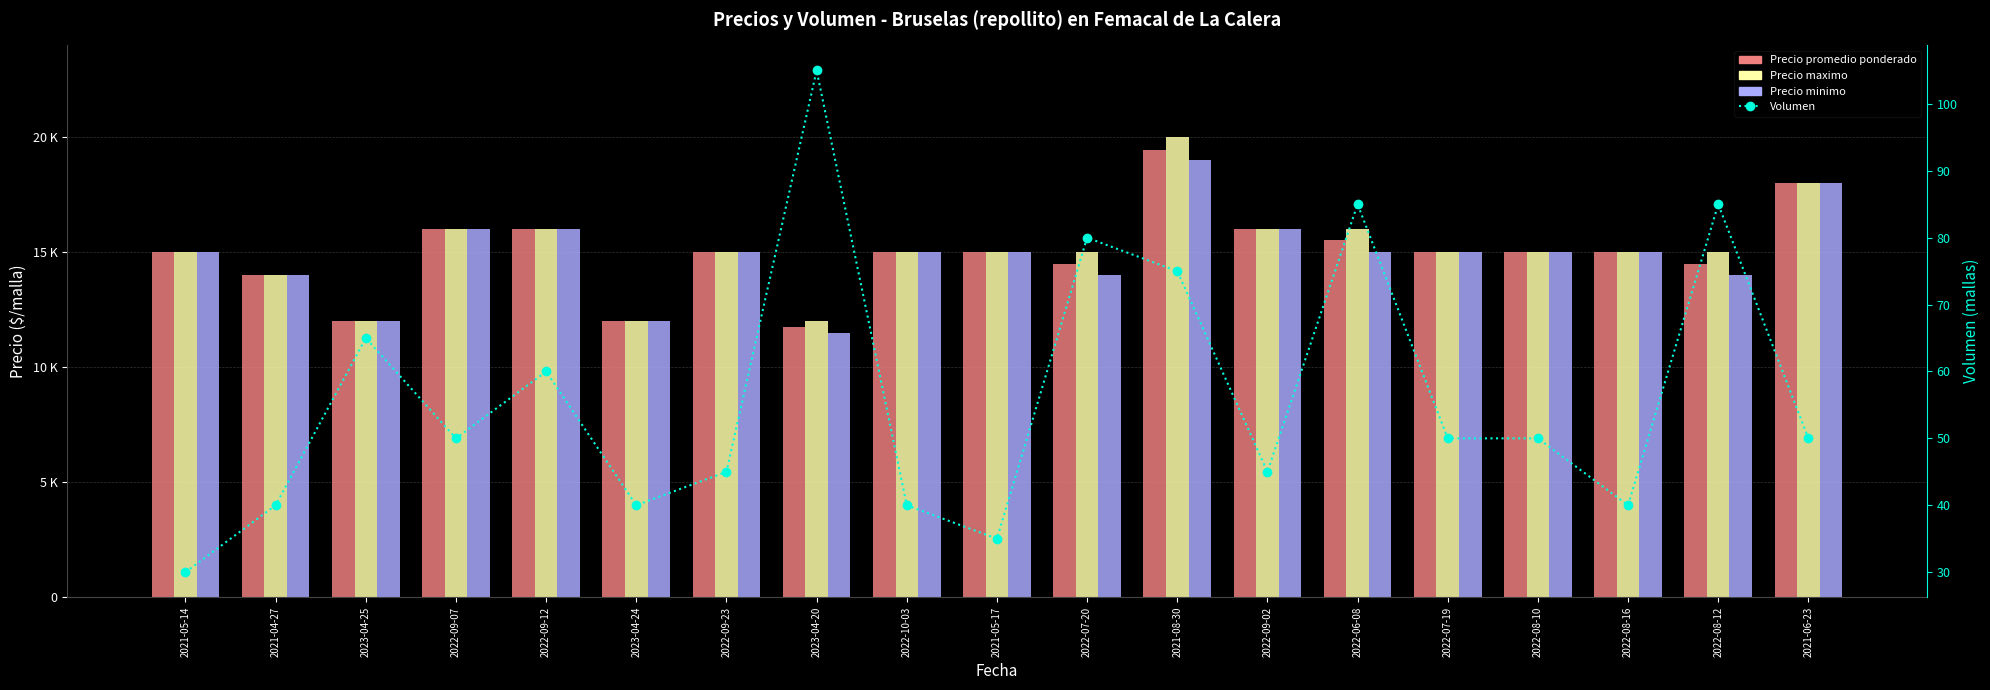

What is the sum of the Precio minimo values at 2021-04-27 and 2021-08-30?

33000